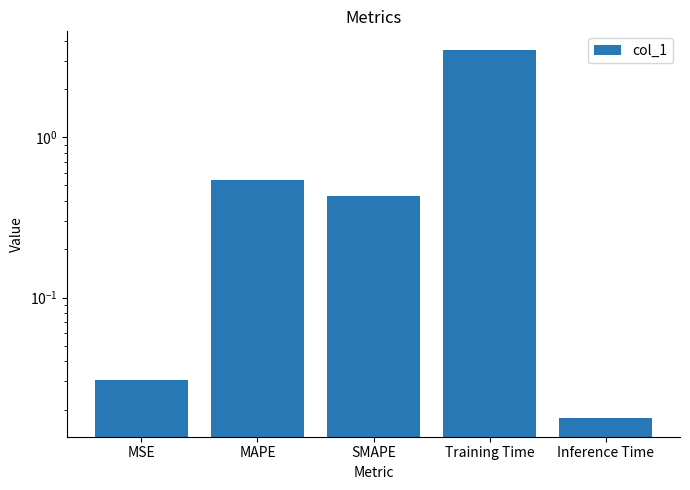

What is the maximum value shown in the chart?

3.5